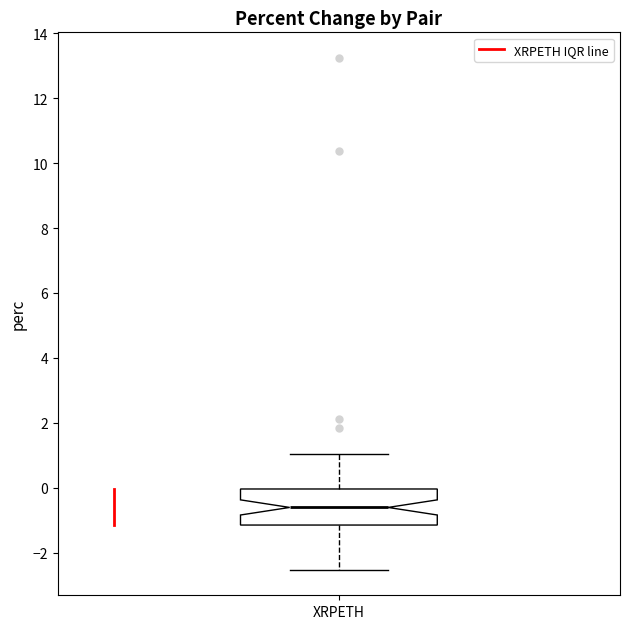

Transcribe this box plot: give where the median line is, the range the box spans, and where the two whiskers end, as read against the y-axis. The values are not printed on the chart, so give them approximately, as read against the axis.

median -0.6, box -1.2 to 0.0, whiskers -2.6 to 1.0